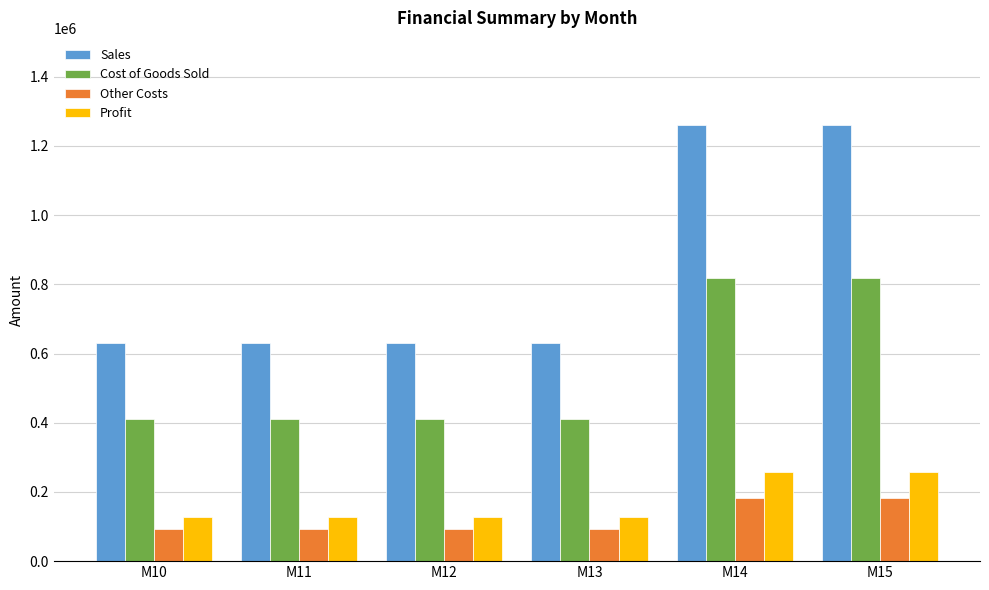

What is the total value across all series at M13?

1260000